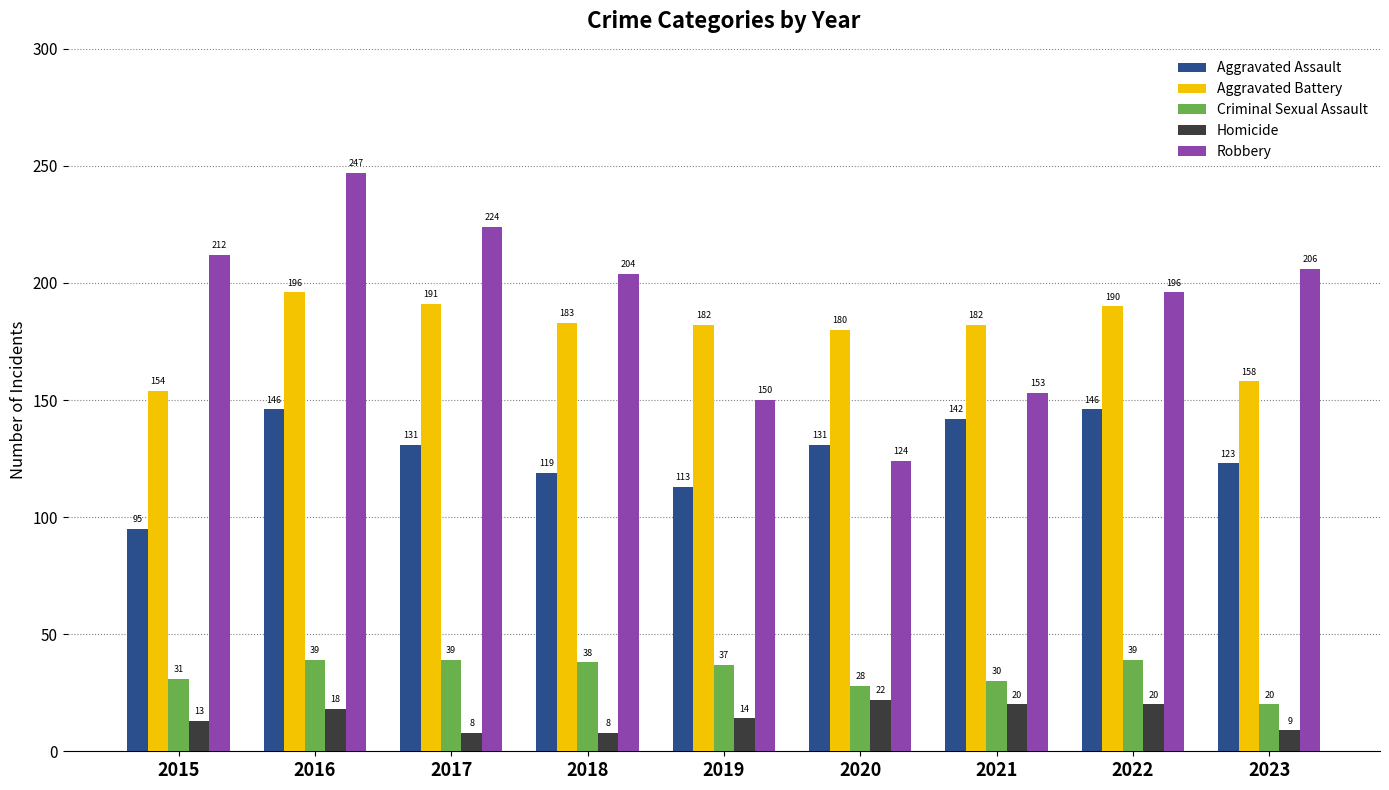

Are the bars grouped side by side (vs. stacked)?

Yes